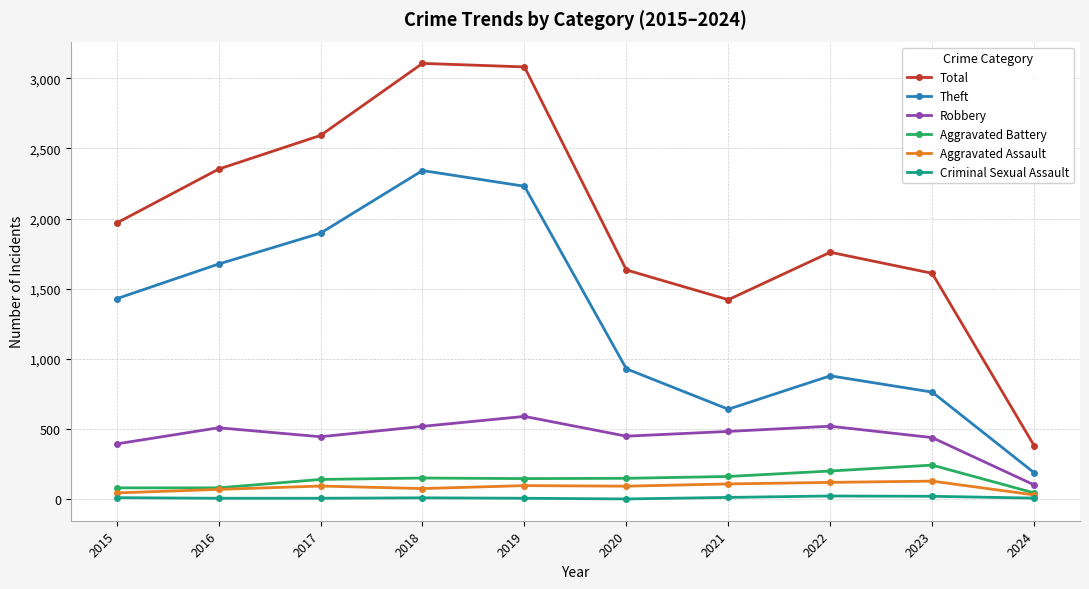

True or false: Aggravated Battery and Total intersect in this chart.

False